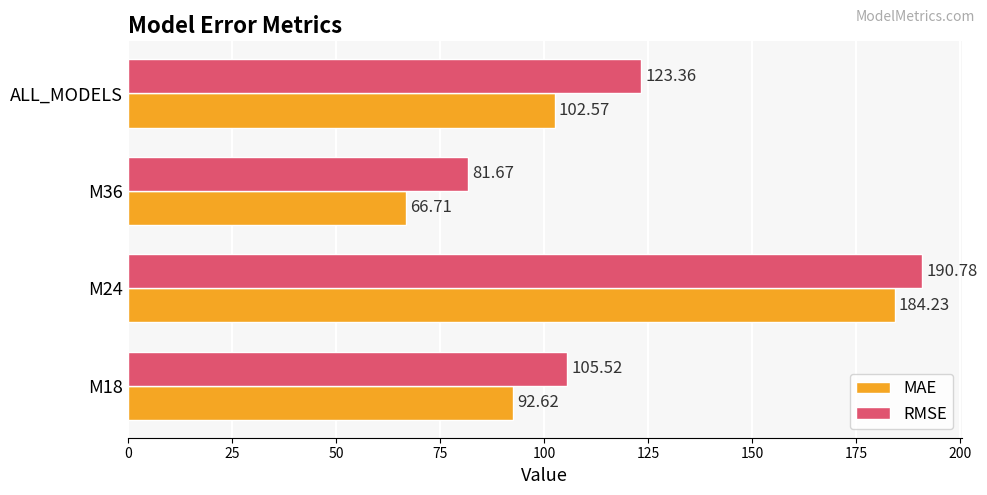

Between M18 and M36, which series saw the biggest shift?

MAE